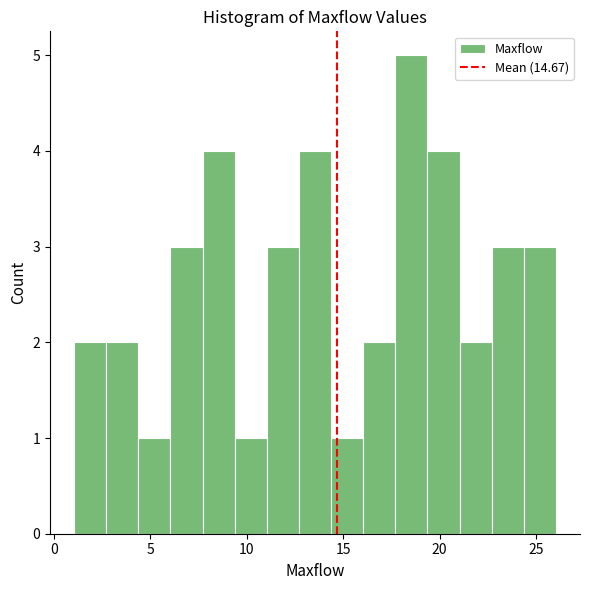

Around what value on the x-axis is the tallest bar? Give the approximate position of its centre, as read against the axis.

18.5